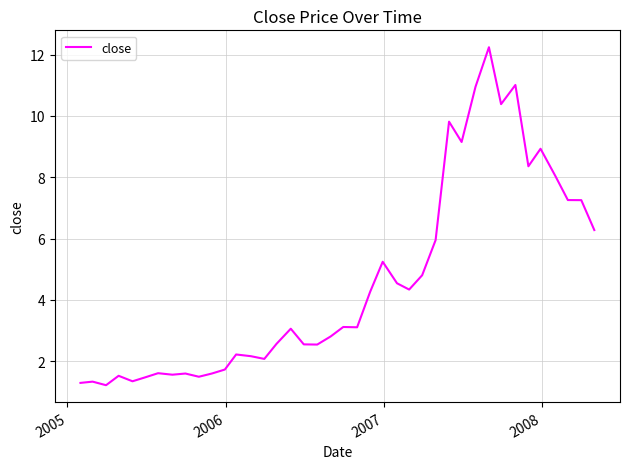

What is the difference between the maximum and minimum values?

11.0